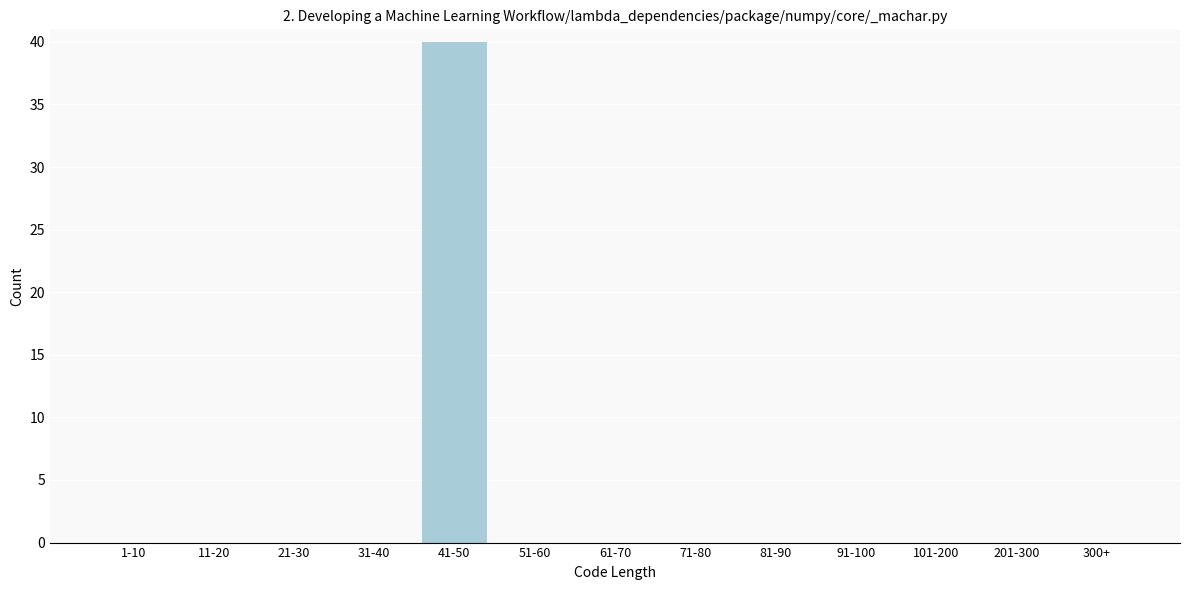

Reading right to left, what are all the values shown in this chart?

300+=0	201-300=0	101-200=0	91-100=0	81-90=0	71-80=0	61-70=0	51-60=0	41-50=40	31-40=0	21-30=0	11-20=0	1-10=0